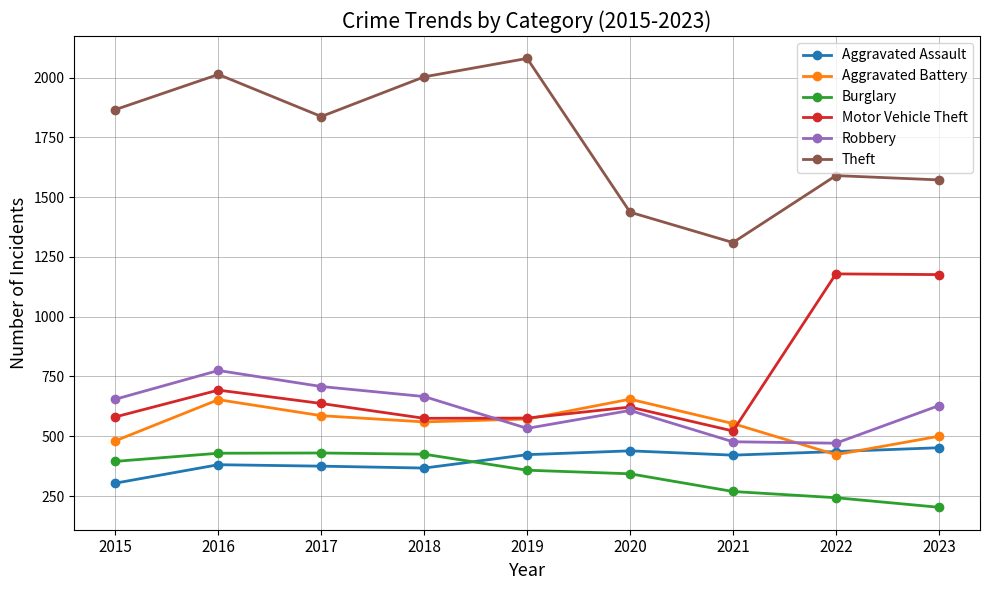

Which series has the largest range (max minus min)?

Theft